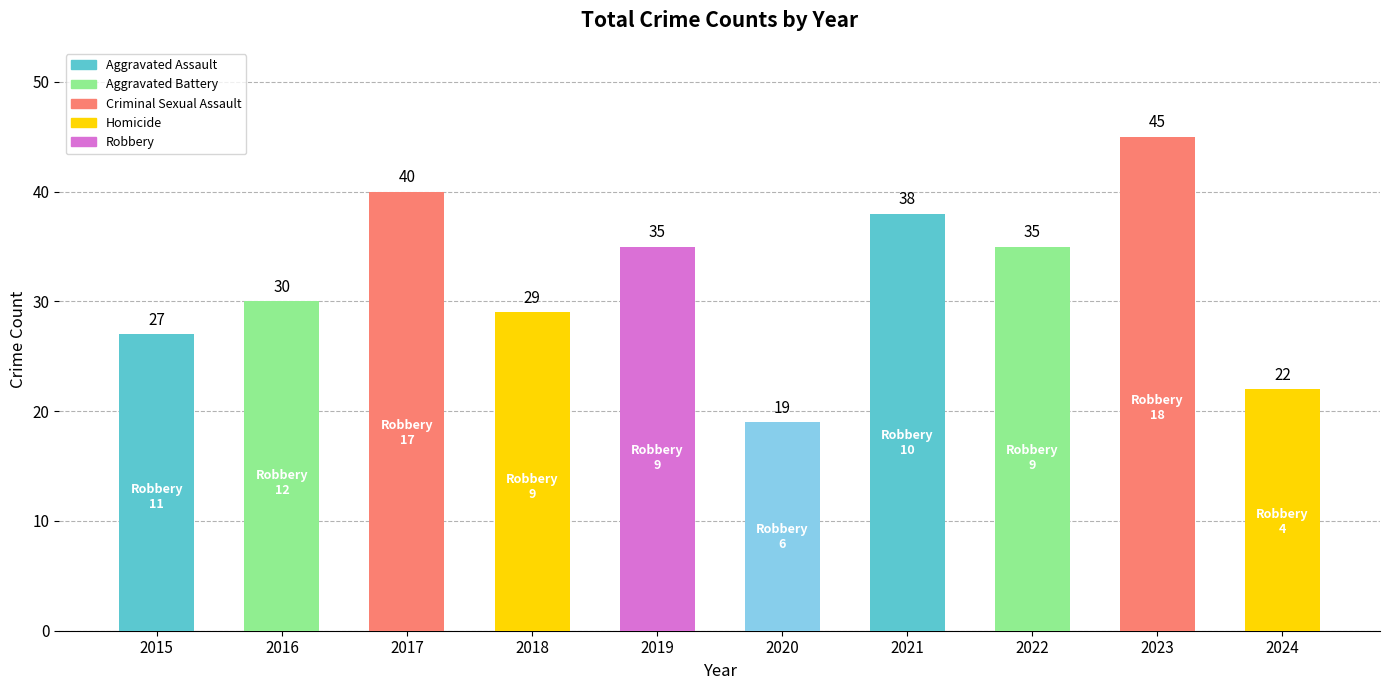

Read the value at 2024.

22